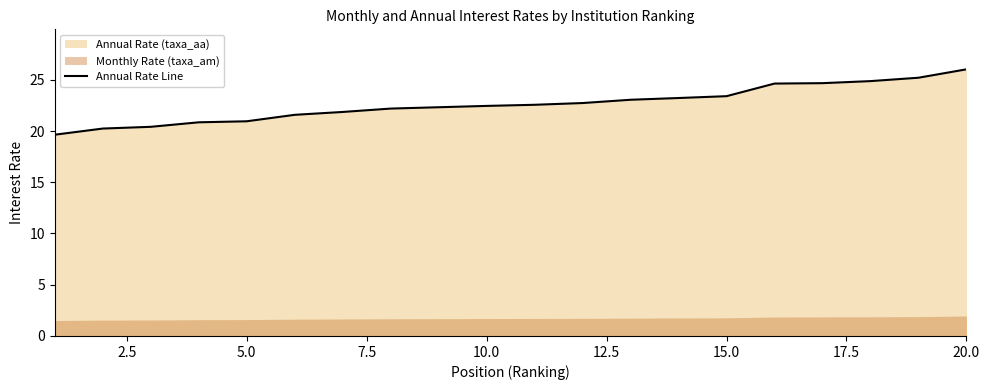

Is it true that Annual Rate Line equals 30.1 at 10.0?

False